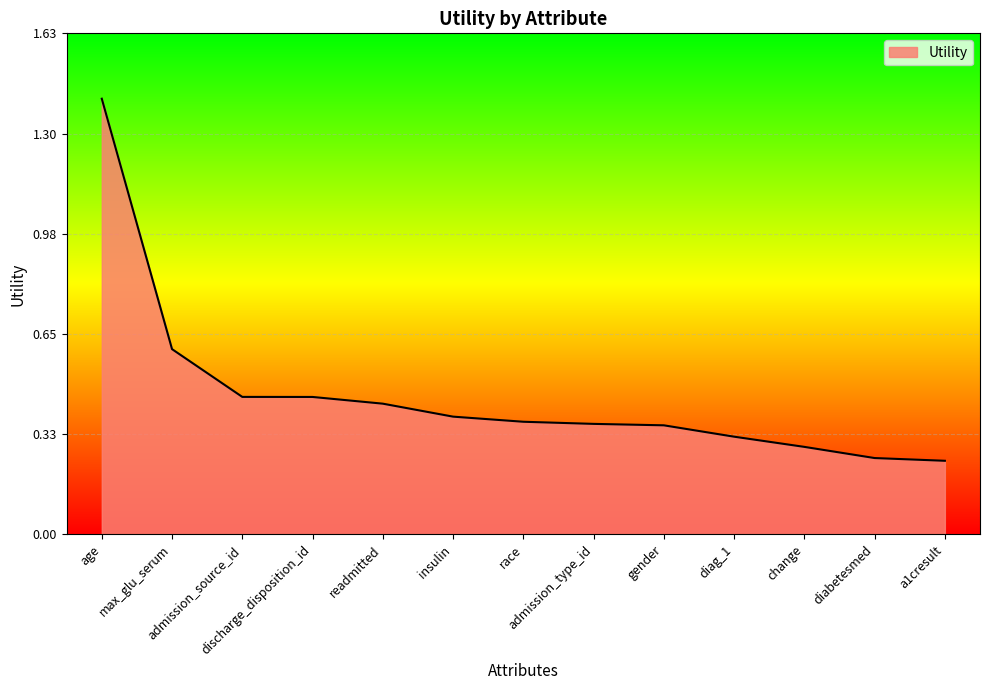

What is the greatest value displayed?

1.4